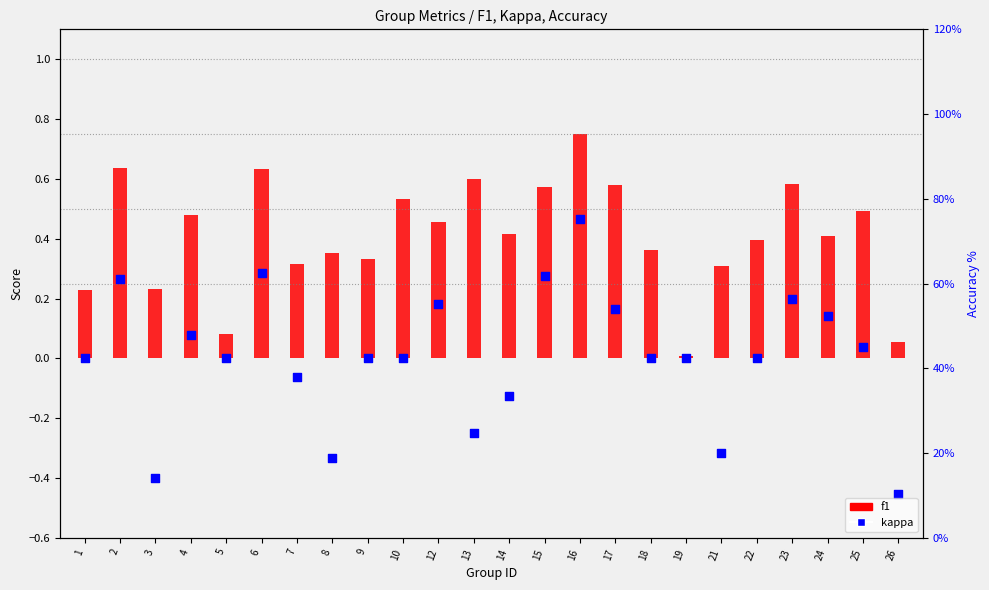

Which series contains the highest Y value?

f1